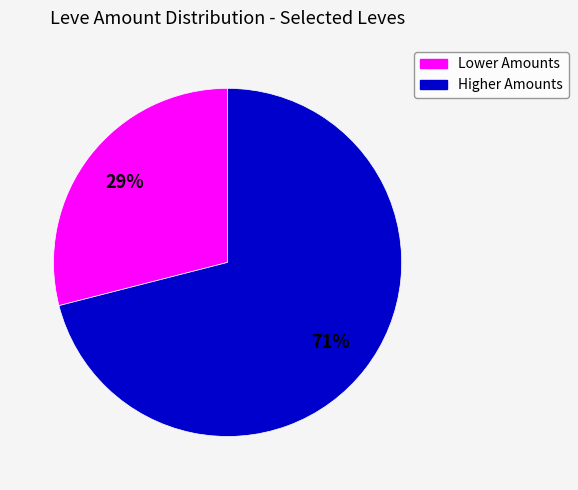

Is there a majority slice in this chart?

Yes